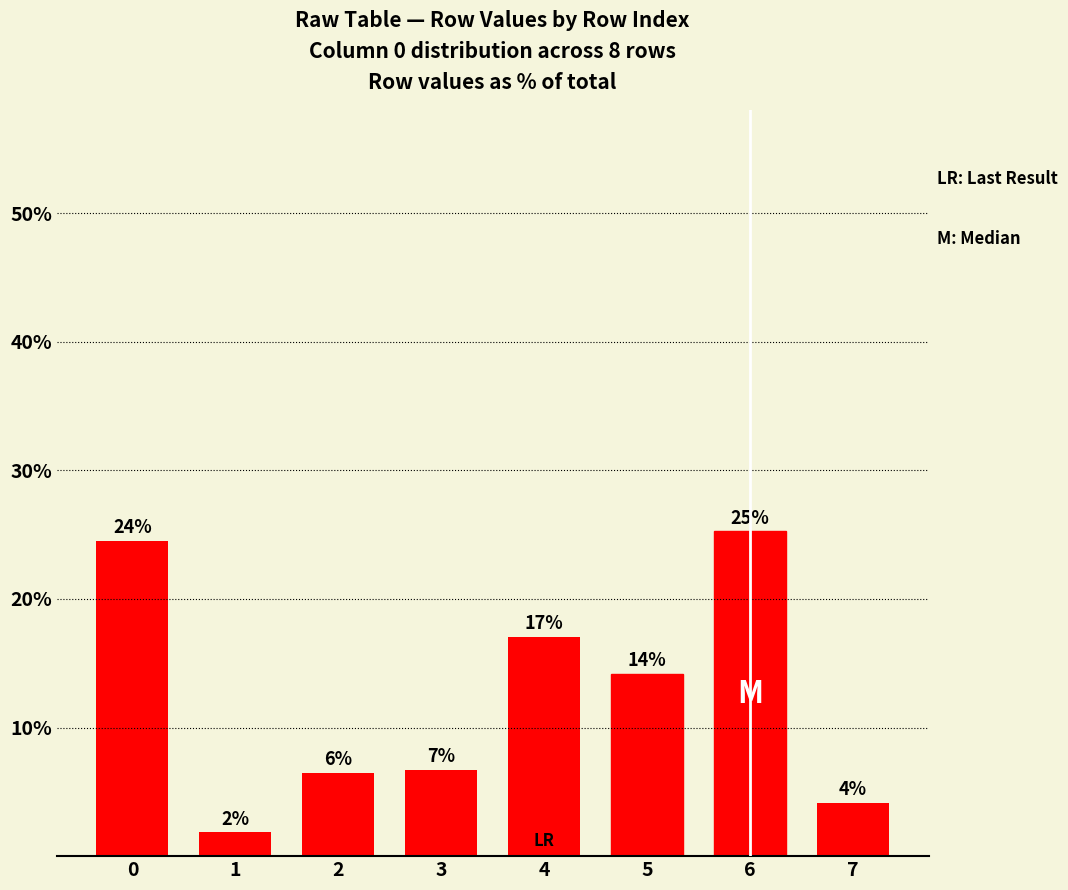

Between 1 and 2, which is larger?

2